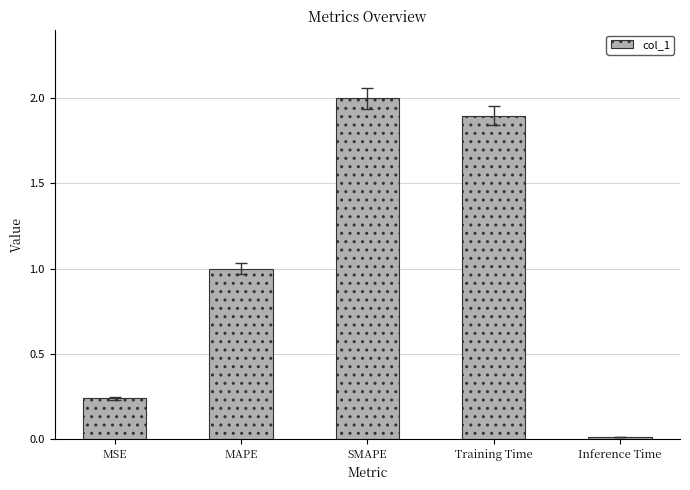

Which label corresponds to the largest value in the chart?

SMAPE